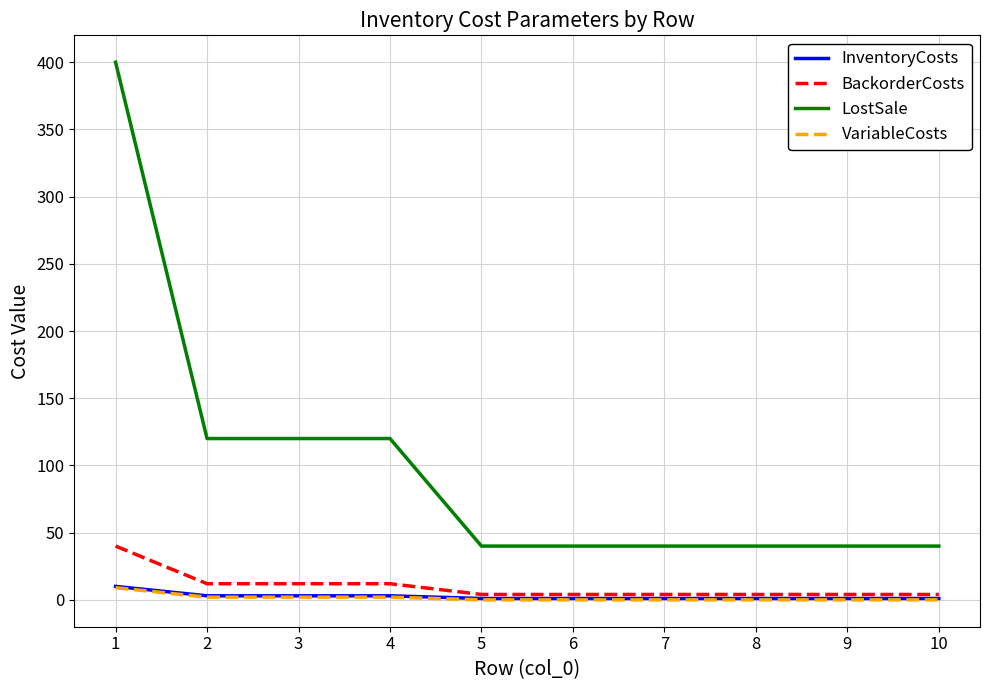

Is the value of LostSale at 6 greater than the value of InventoryCosts at 1?

Yes